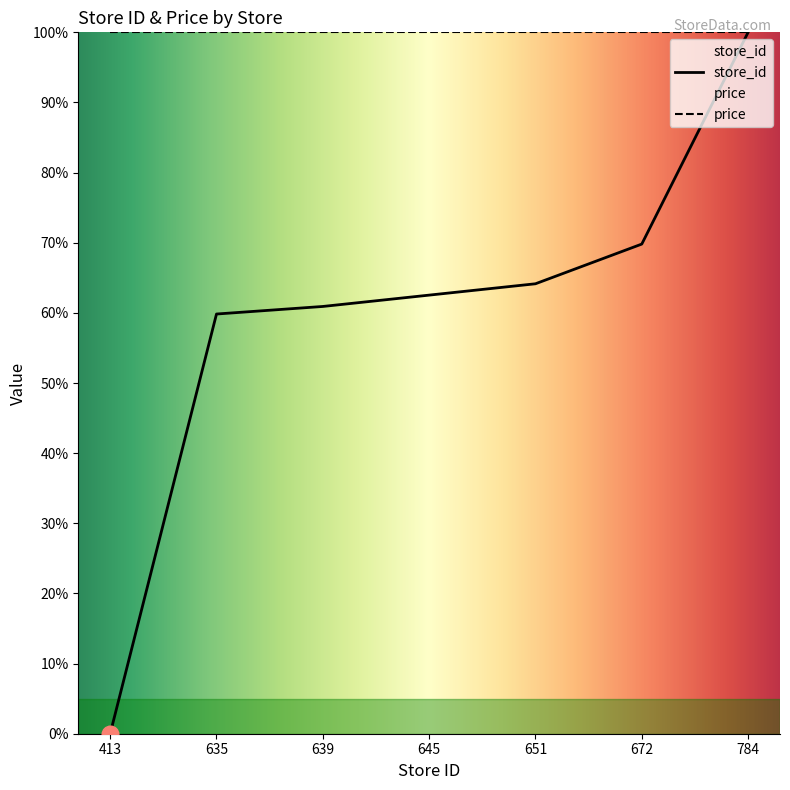

How many lines are shown in the chart?

2